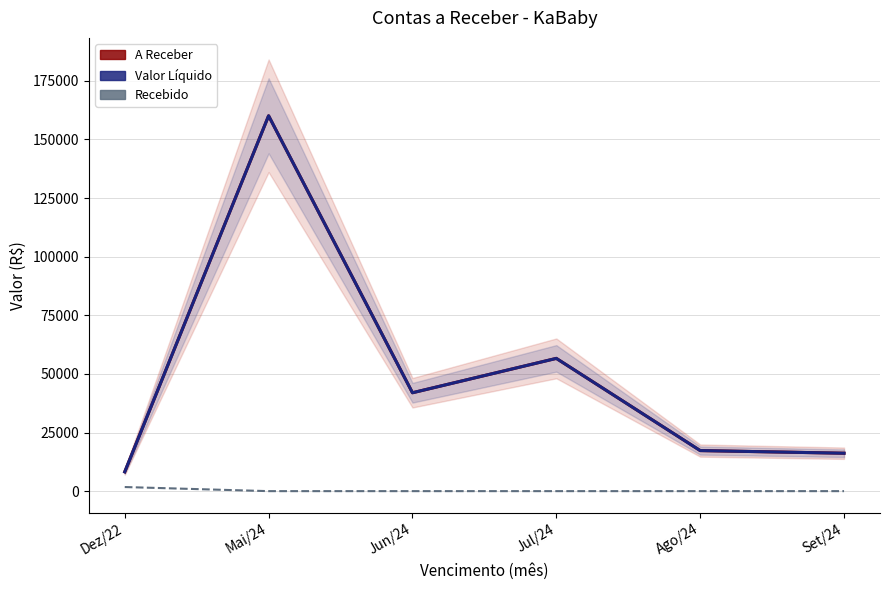

How many interior local valleys does the A Receber series have?

1